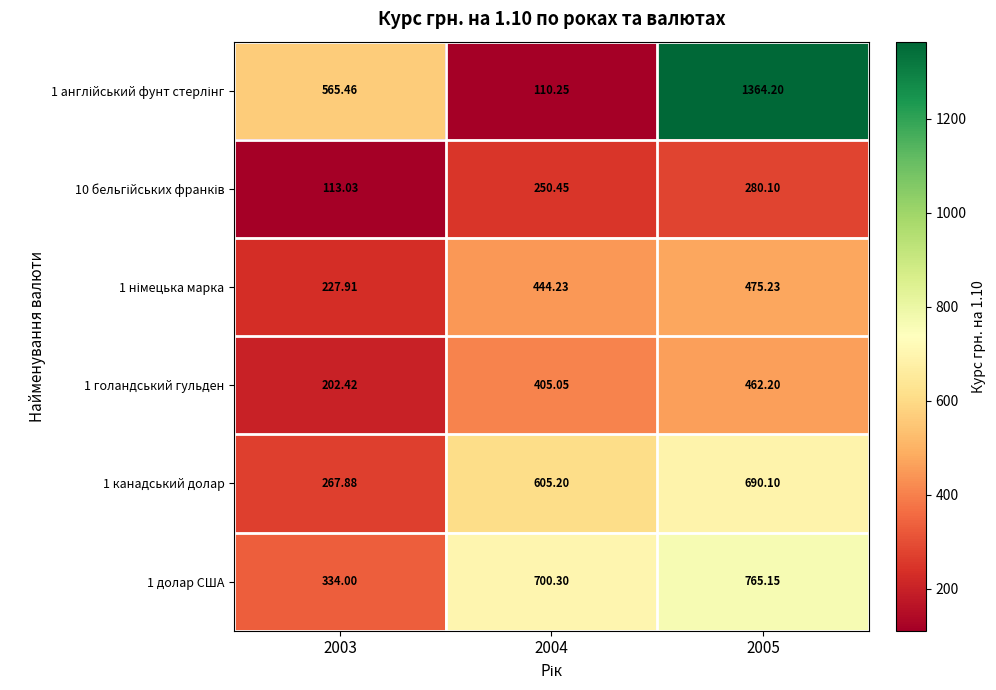

Is the value of 1 голандський гульден at 2003 greater than the value of 1 долар США at 2003?

No